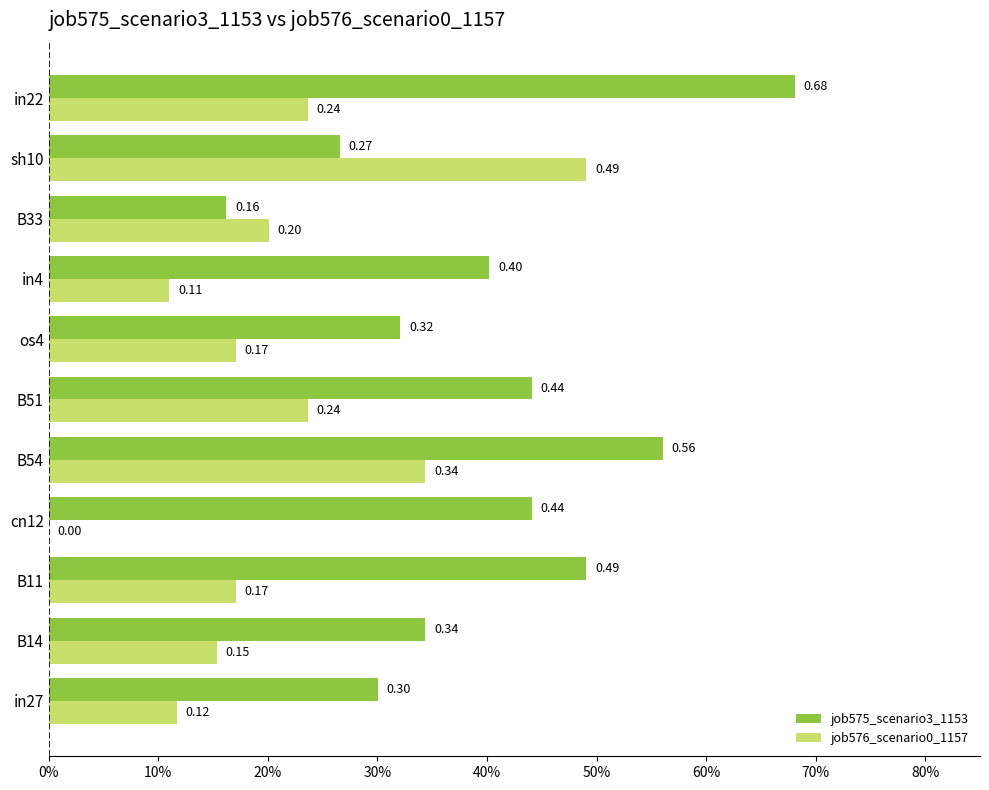

What is the value of the job575_scenario3_1153 bar at the 10th from the left?

0.3